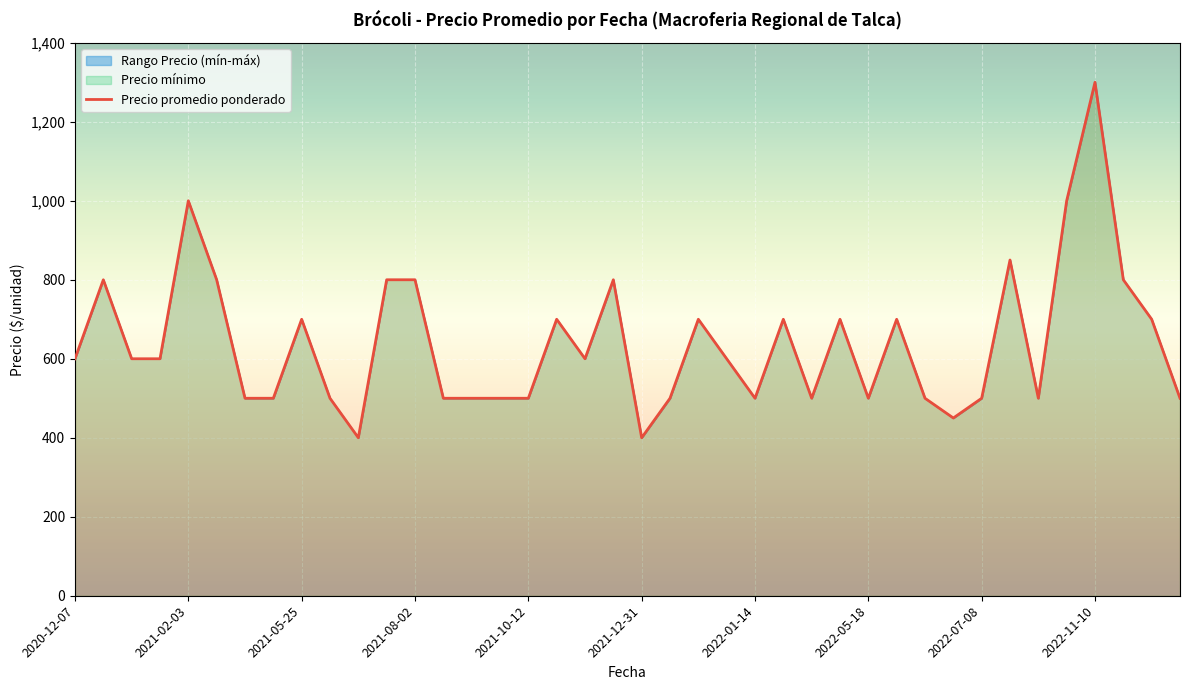

How many interior local peaks (higher than both neighbors) does the data have?

11